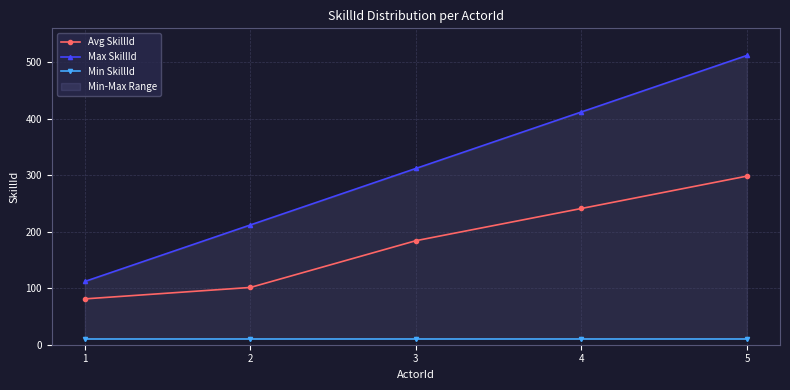

What is the total value across all series at 2?

324.4